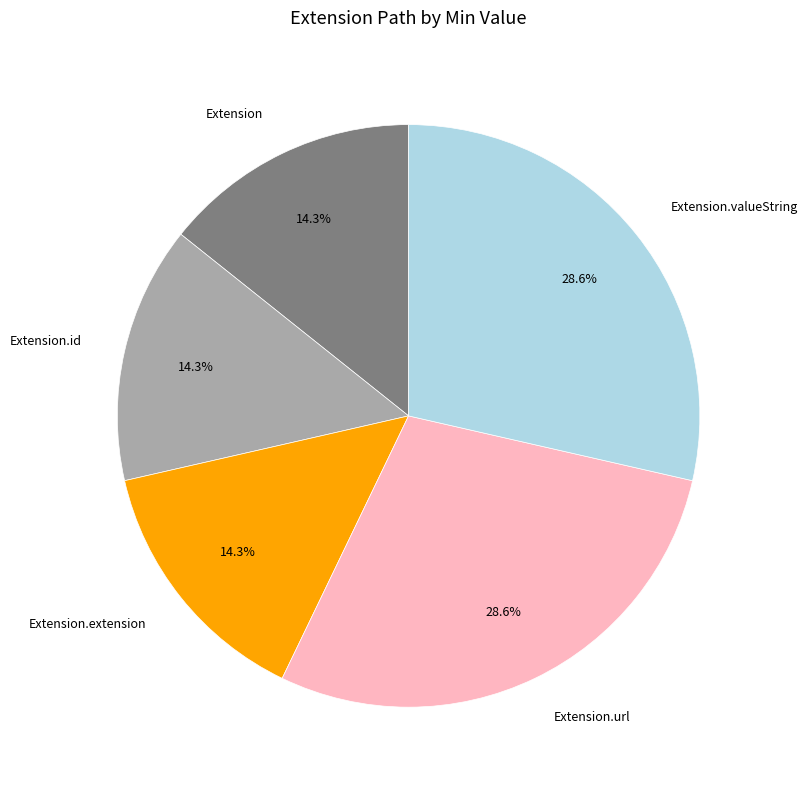

Do Extension.extension and Extension.url together represent more than half of the pie?

No